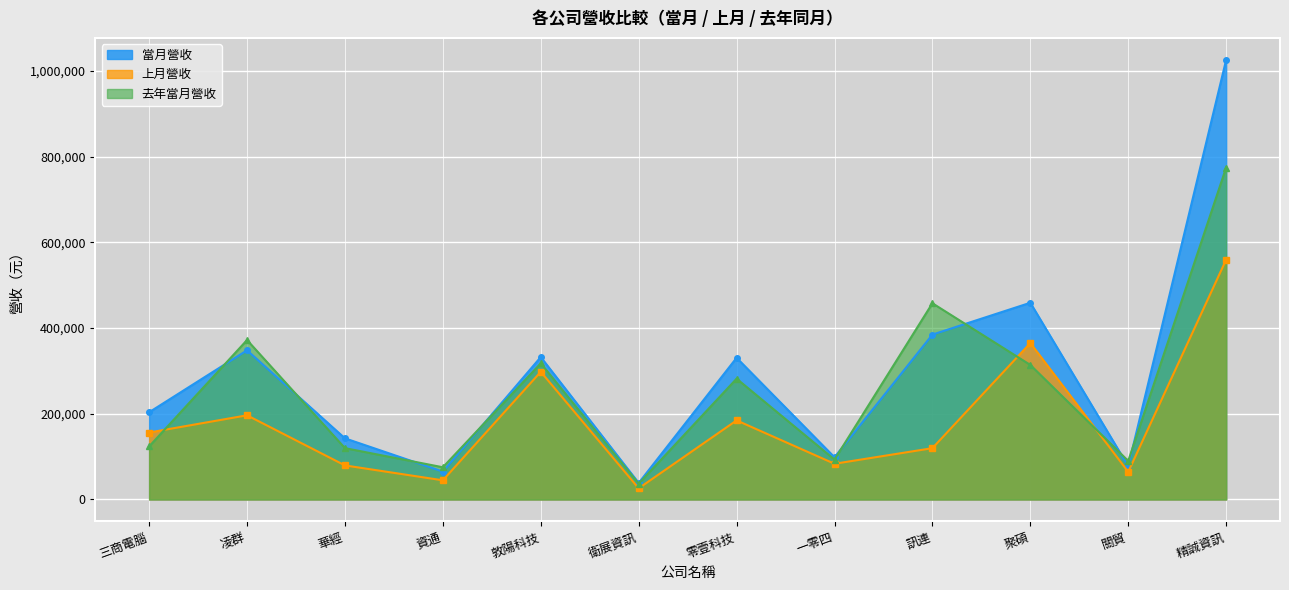

What are all the series names shown in the legend?

當月營收, 上月營收, 去年當月營收